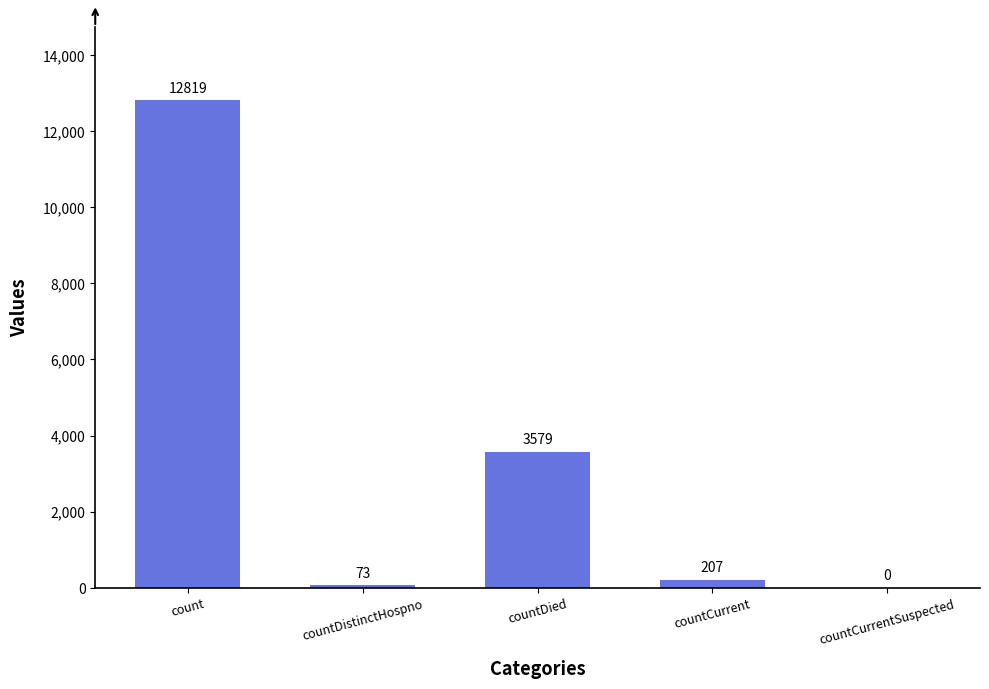

What is the sum of the values at countDistinctHospno and countCurrentSuspected?

73